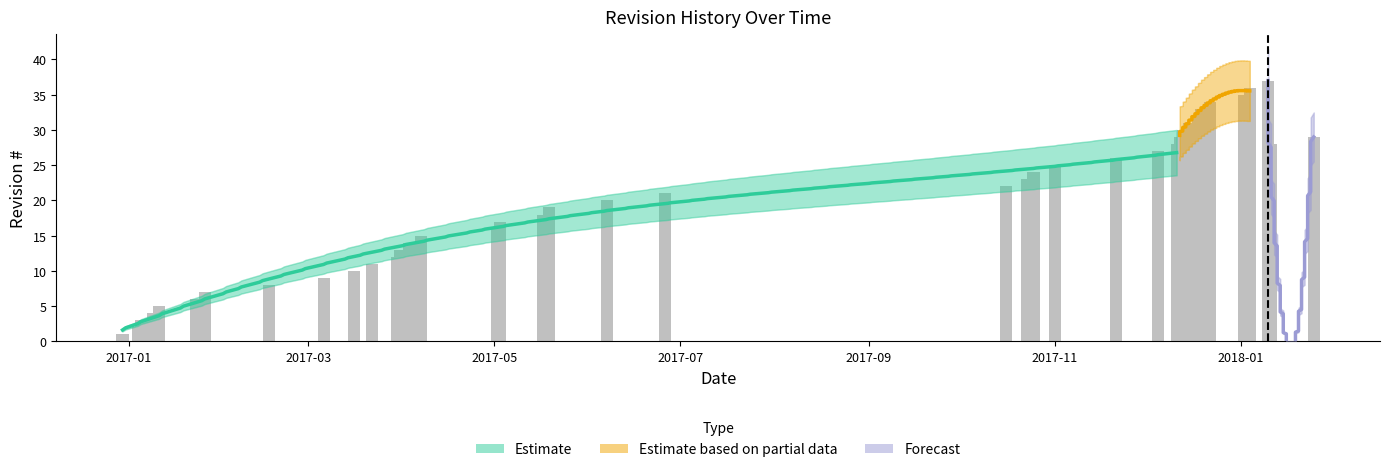

What is the smallest value displayed?

1